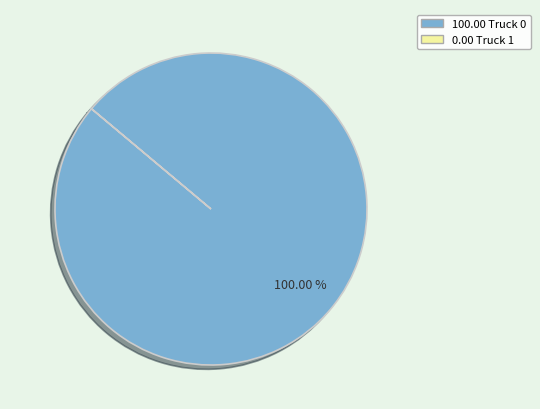

Is there a majority slice in this chart?

Yes